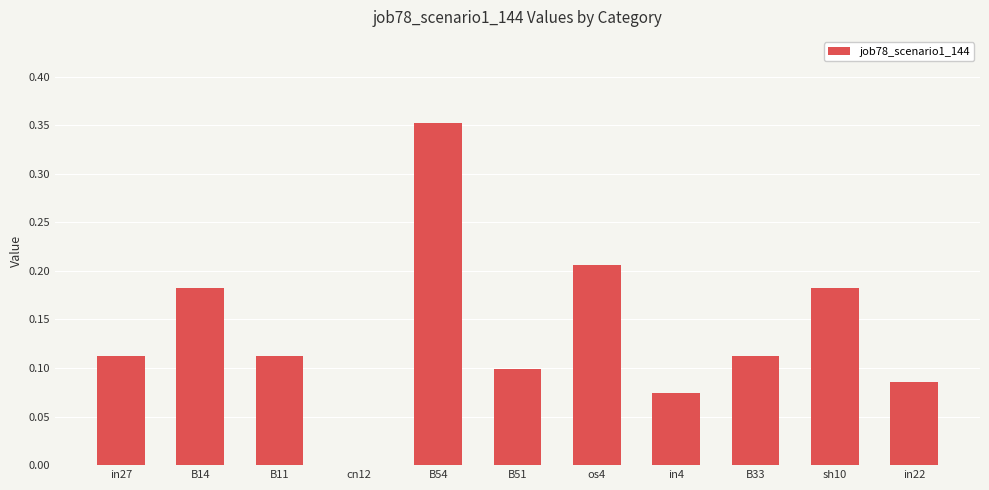

True or false: the data shows 0.6 at B54.

False